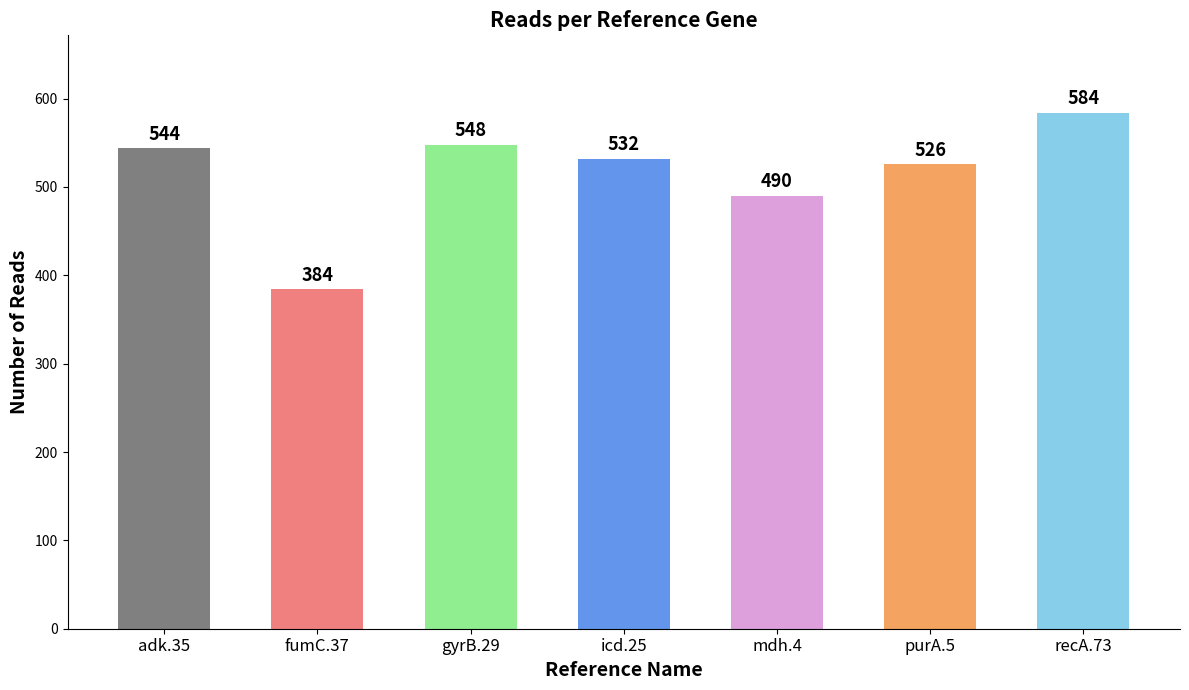

How many bars are there in total?

7